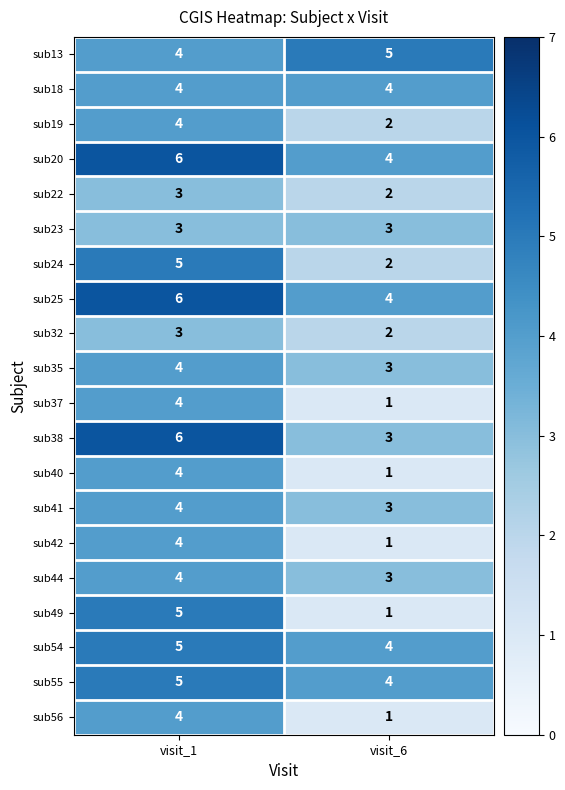

Which series has the largest range (max minus min)?

sub49